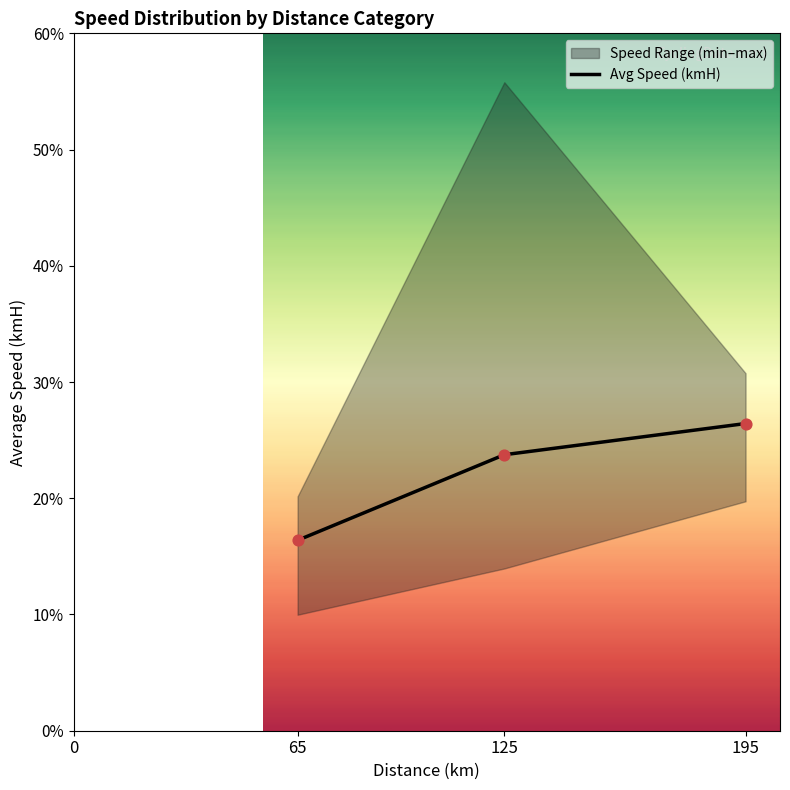

What is the highest value of the Avg Speed (kmH) series?

26.4